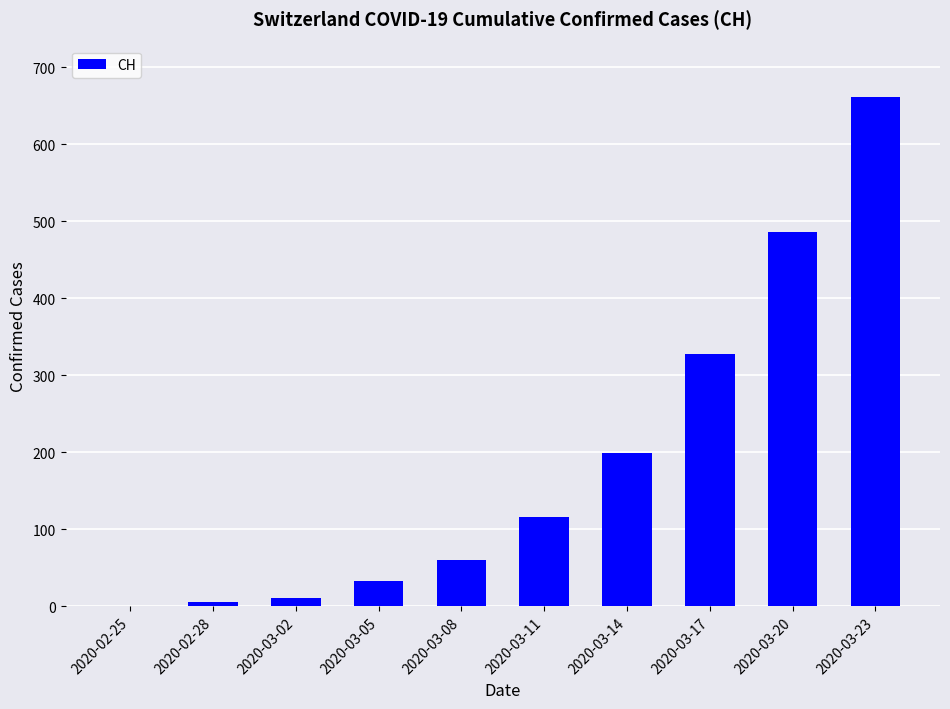

The value at 2020-02-25 is 0. True or false?

True